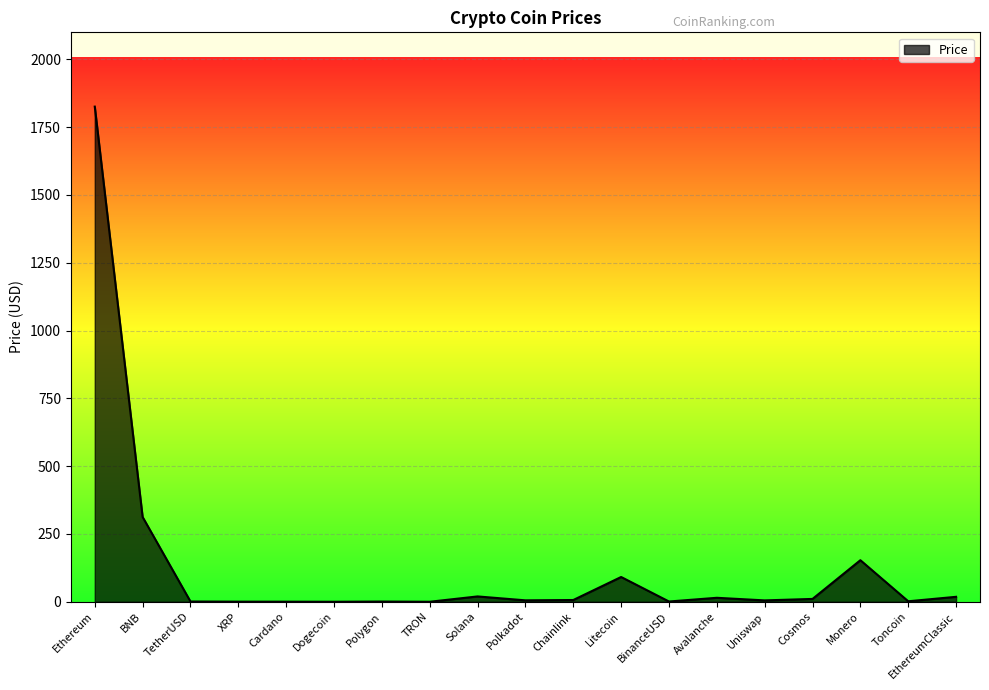

What position from the left is Polkadot?

10